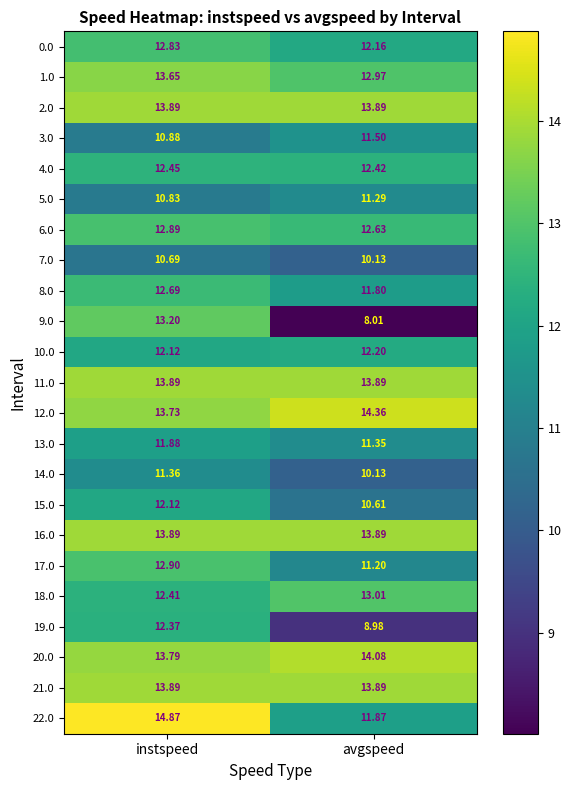

List the labels in order of 6.0 value, smallest first.

avgspeed, instspeed